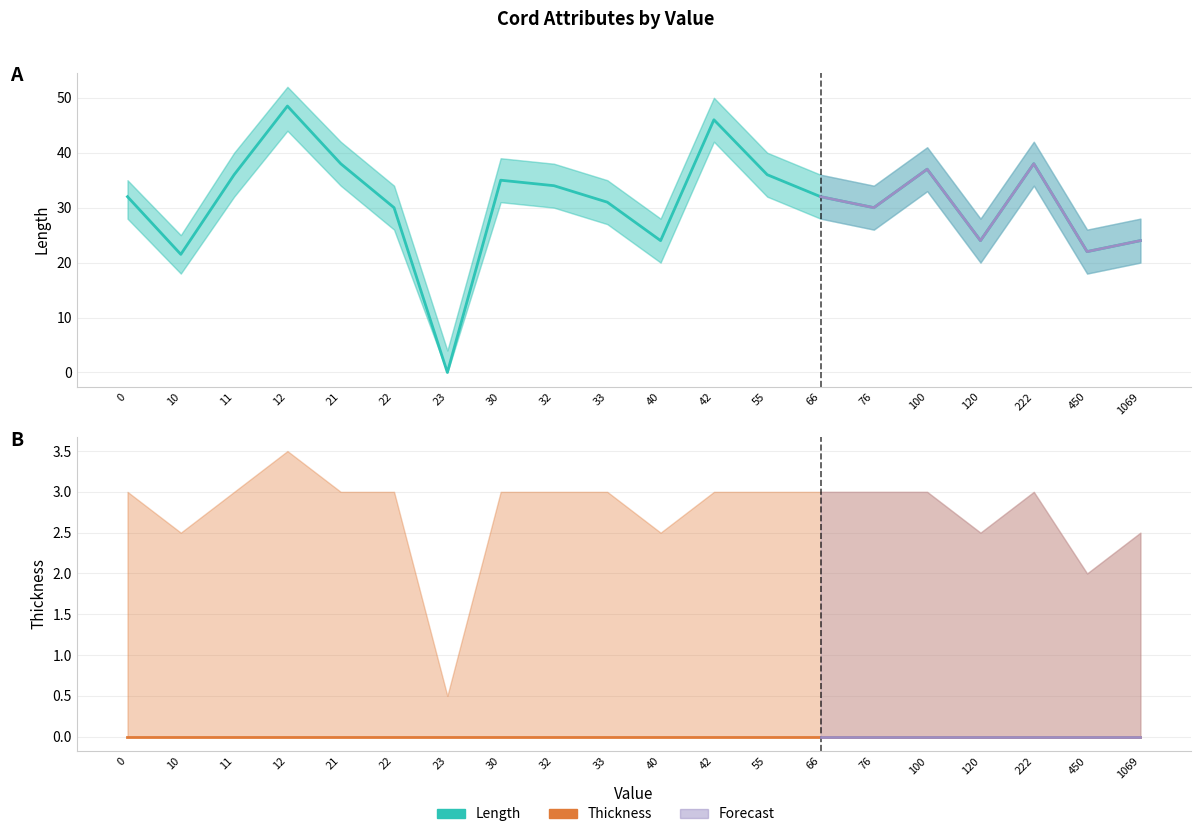

At which category does the data reach its first local valley?

10